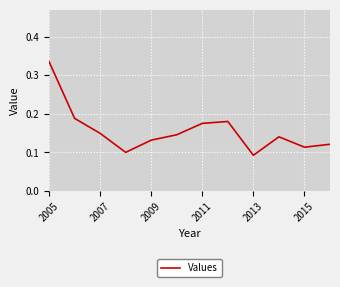

How many lines are shown in the chart?

1